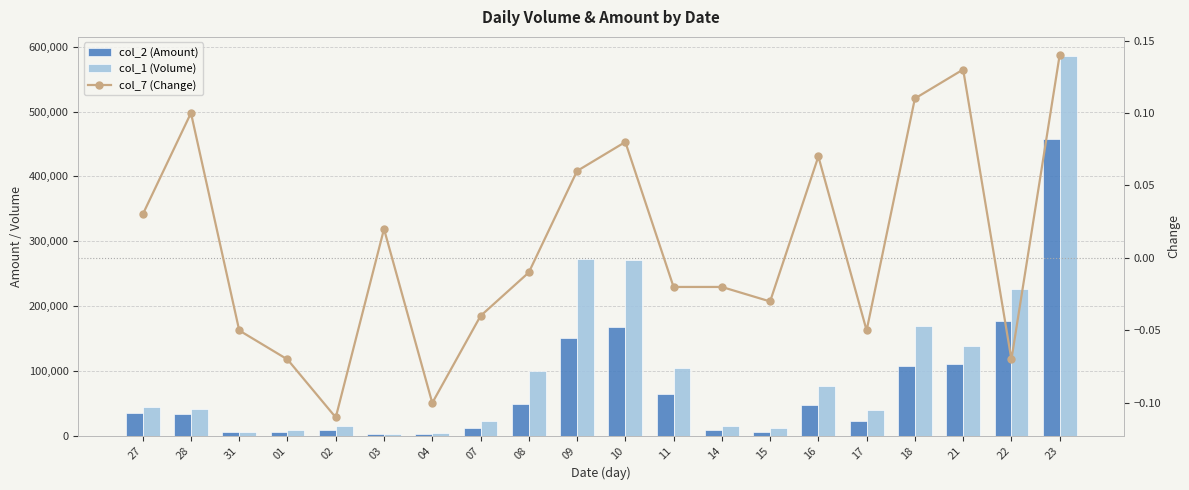

The value of col_7 (Change) at 04 is -0.1. True or false?

True